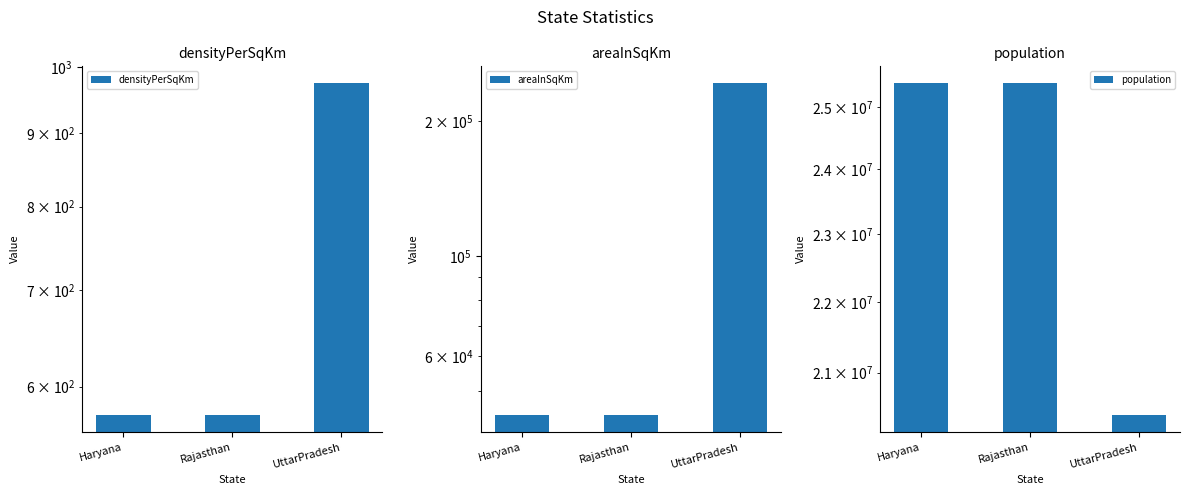

What are all the series names shown in the legend?

densityPerSqKm, areaInSqKm, population